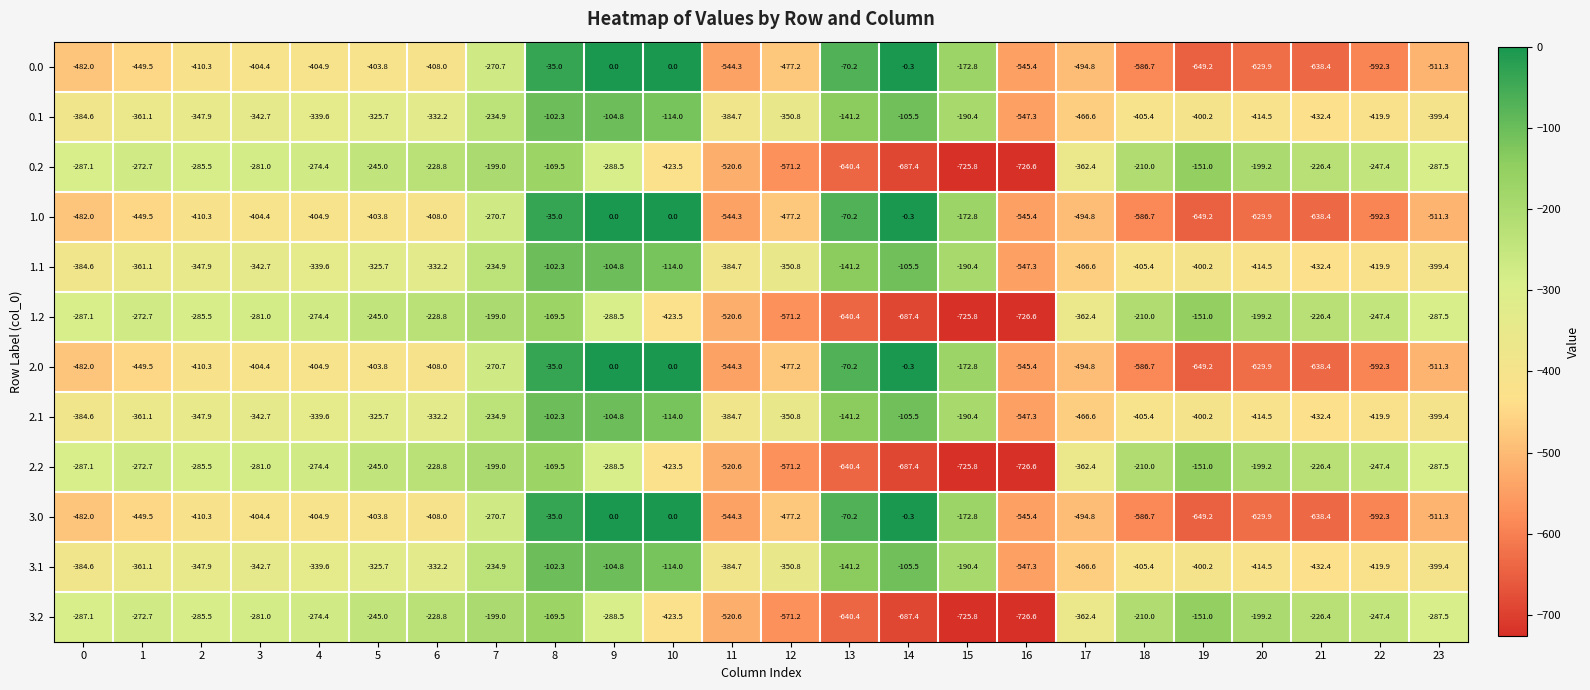

Is the value of 1.2 at 11 greater than the value of 0.0 at 15?

No